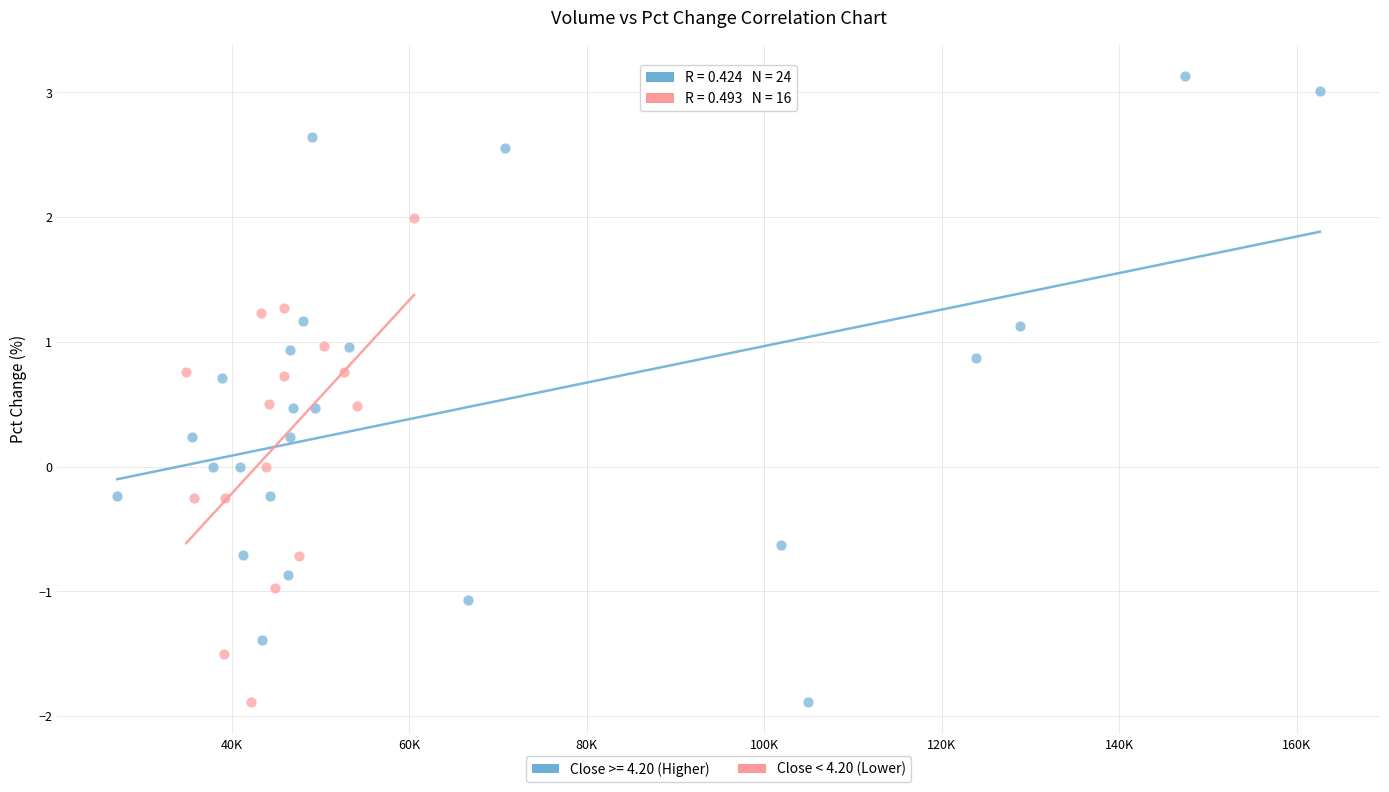

Which series reaches the maximum Y coordinate?

Close >= 4.20 (Higher)